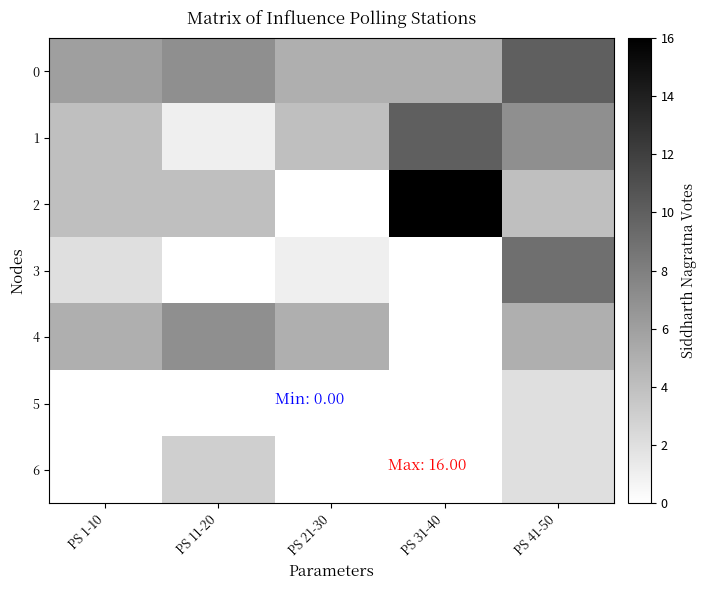

What is the difference between the highest and lowest values at PS 11-20?

7